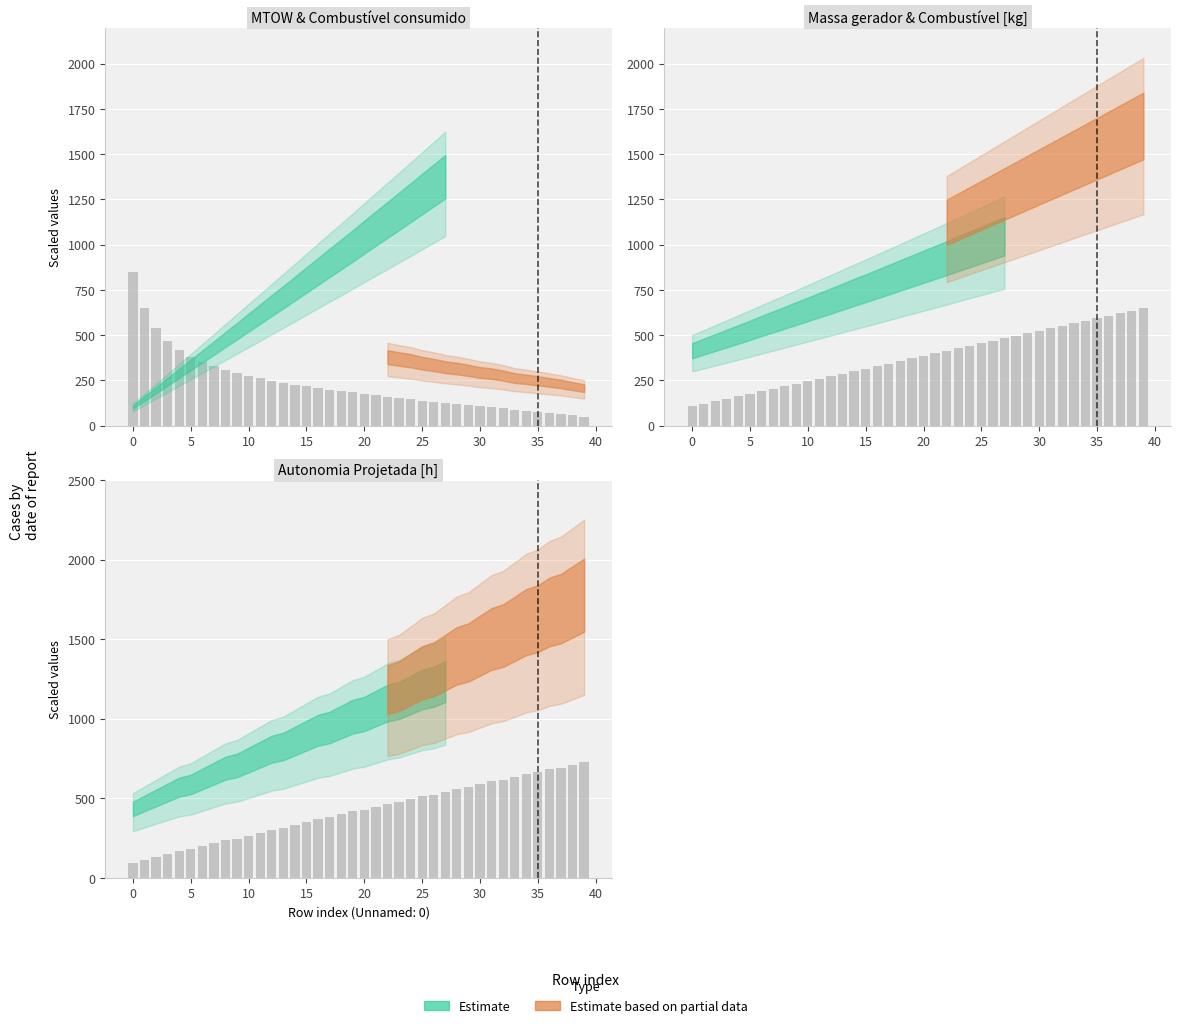

Is it true that Autonomia Projetada [h] equals 1090.8 at 39?

False